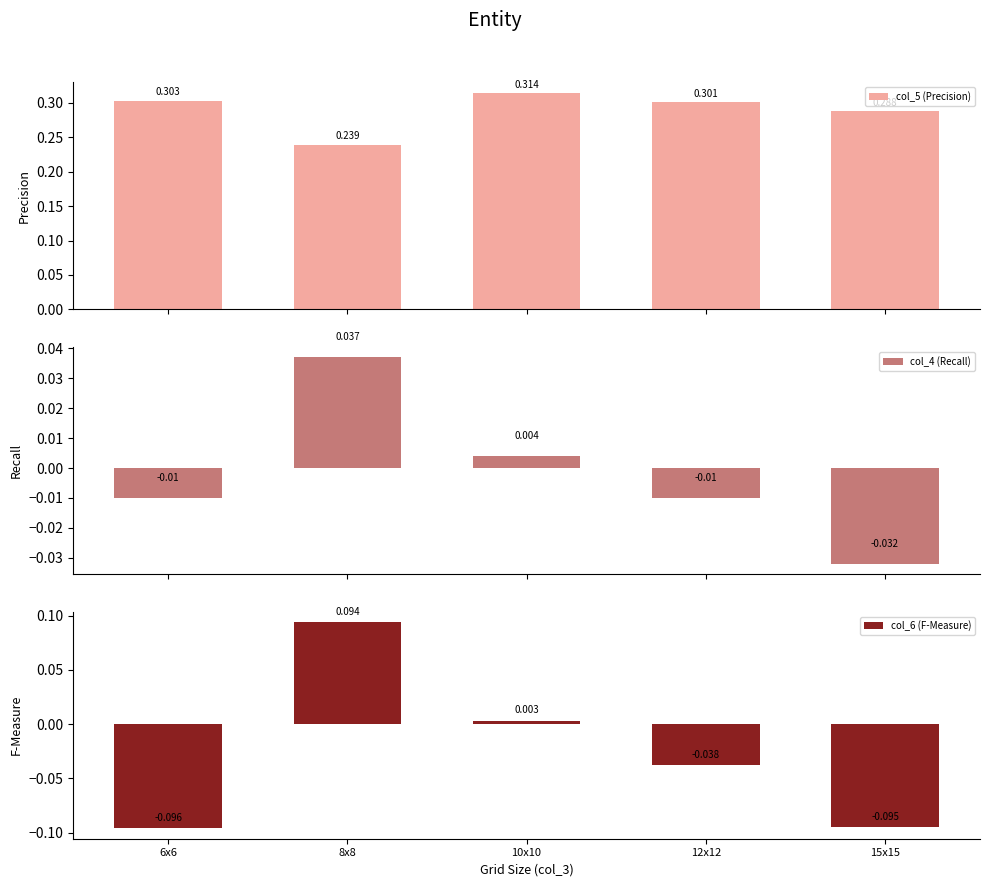

What is the label of the 4th bar from the left?

12x12